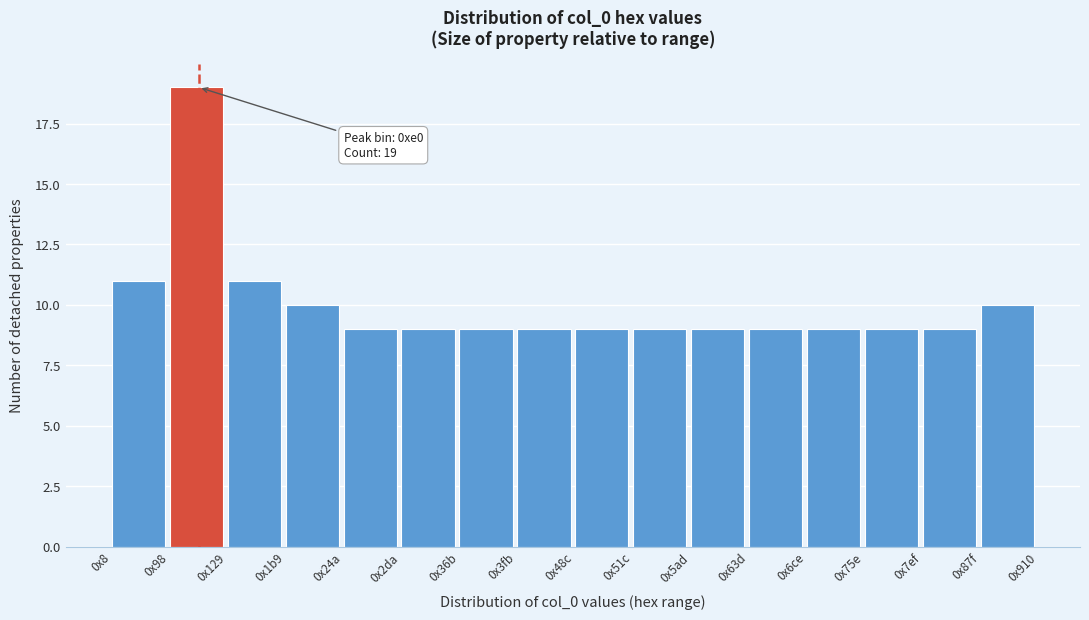

Reading left to right, transcribe all the data shown in this chart.

11	19	11	10	9	9	9	9	9	9	9	9	9	9	9	10